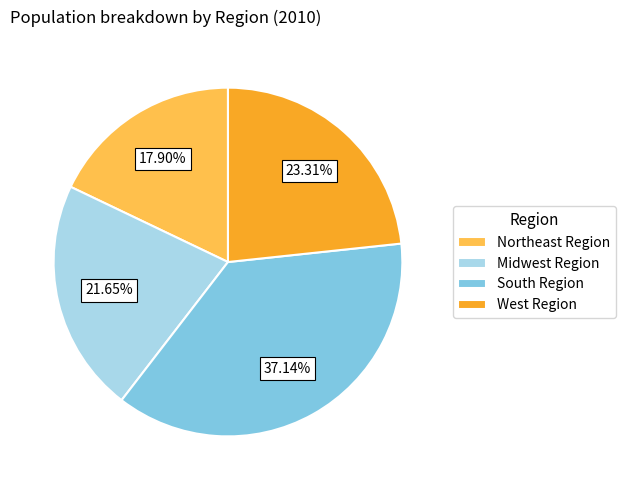

To the nearest percent, what percentage of the pie is Midwest Region?

22%